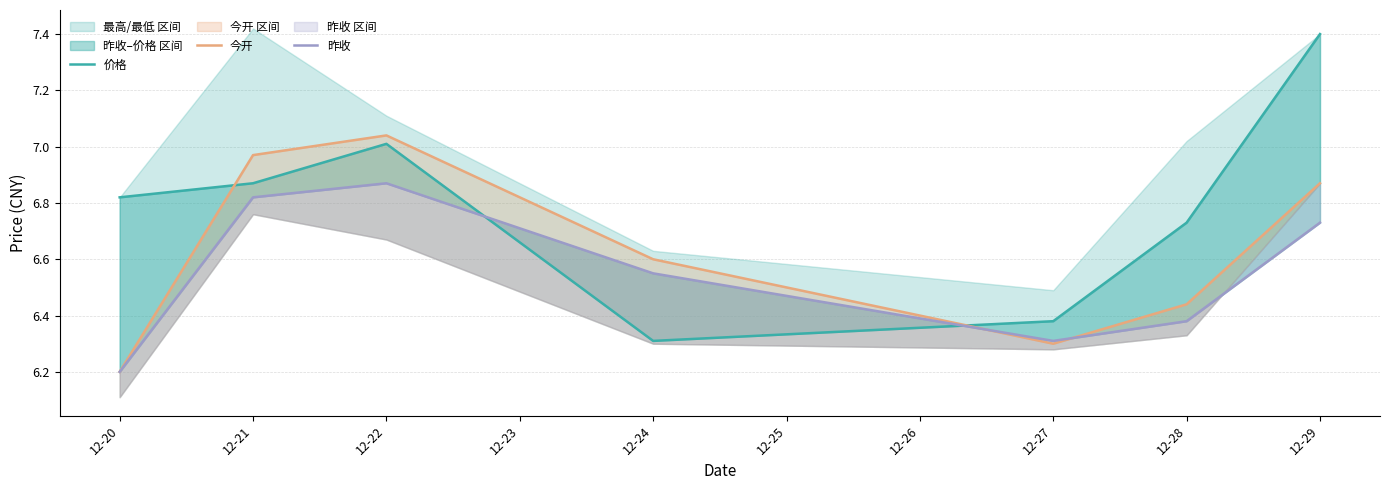

What is the total value across all series at 12-28?

19.6